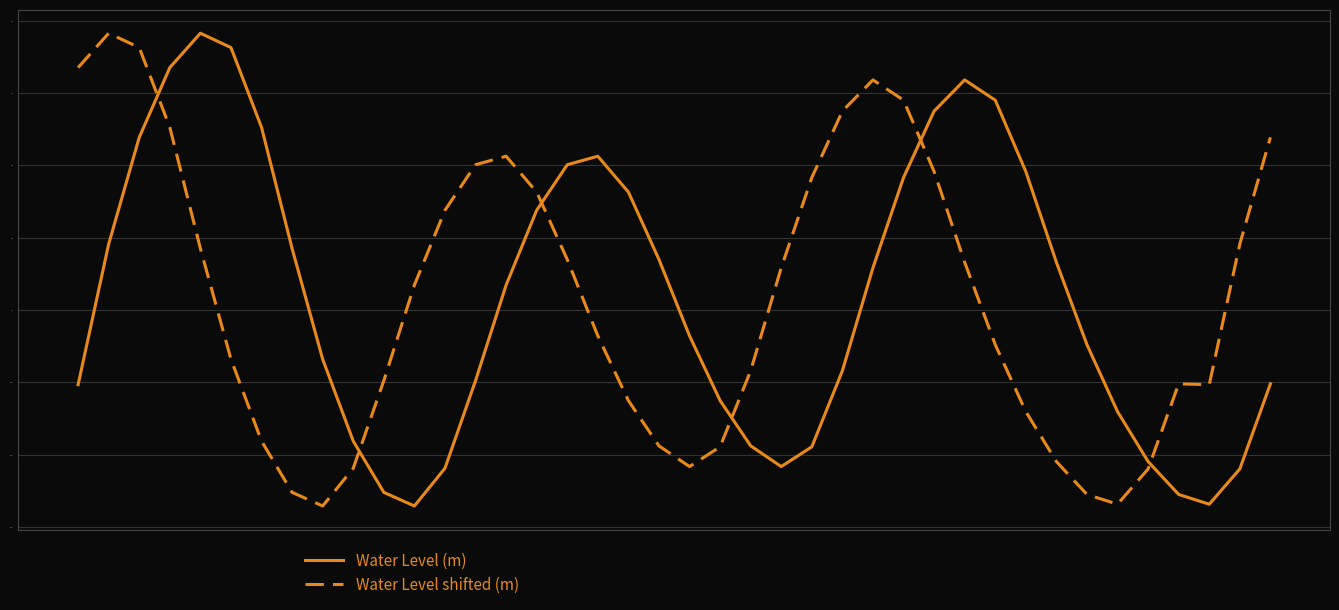

After their last crossing, which series has the higher values: Water Level shifted (m) or Water Level (m)?

Water Level shifted (m)